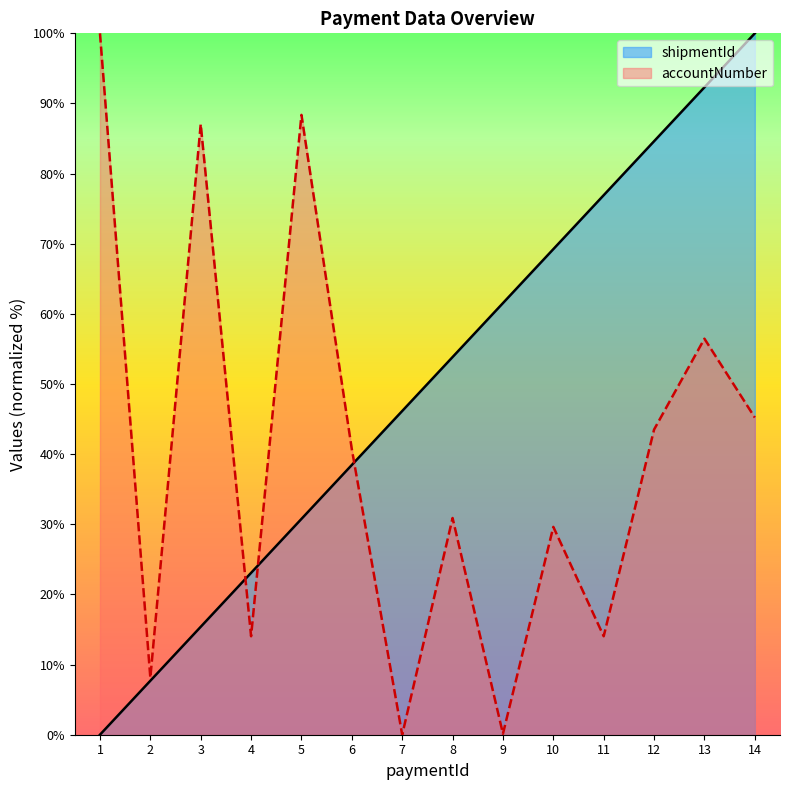

How many interior local peaks does the accountNumber series have?

5